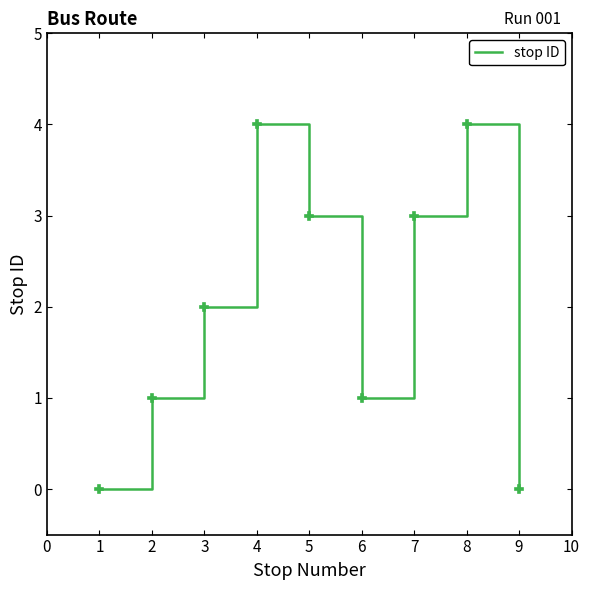

Is this an area chart (filled region under the line)?

No